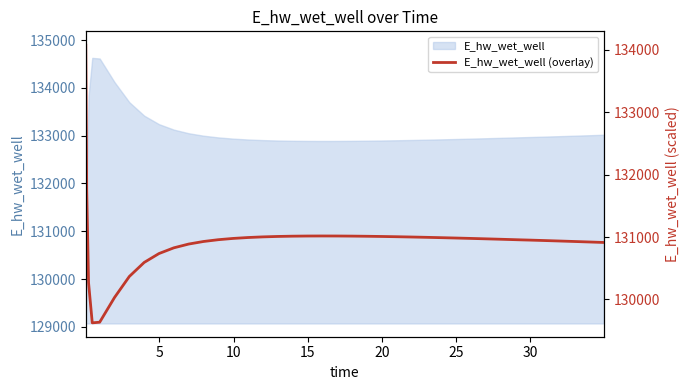

What is the value of the 38th point from the left?

130929.0